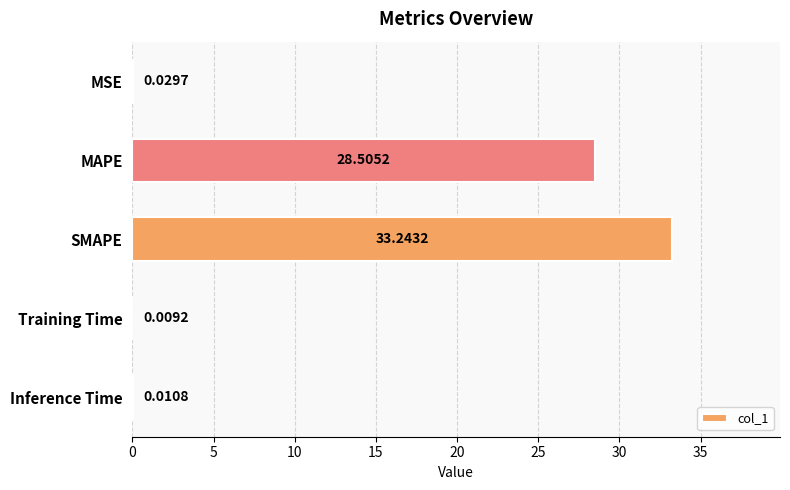

At which label is the value closest to 16?

MAPE